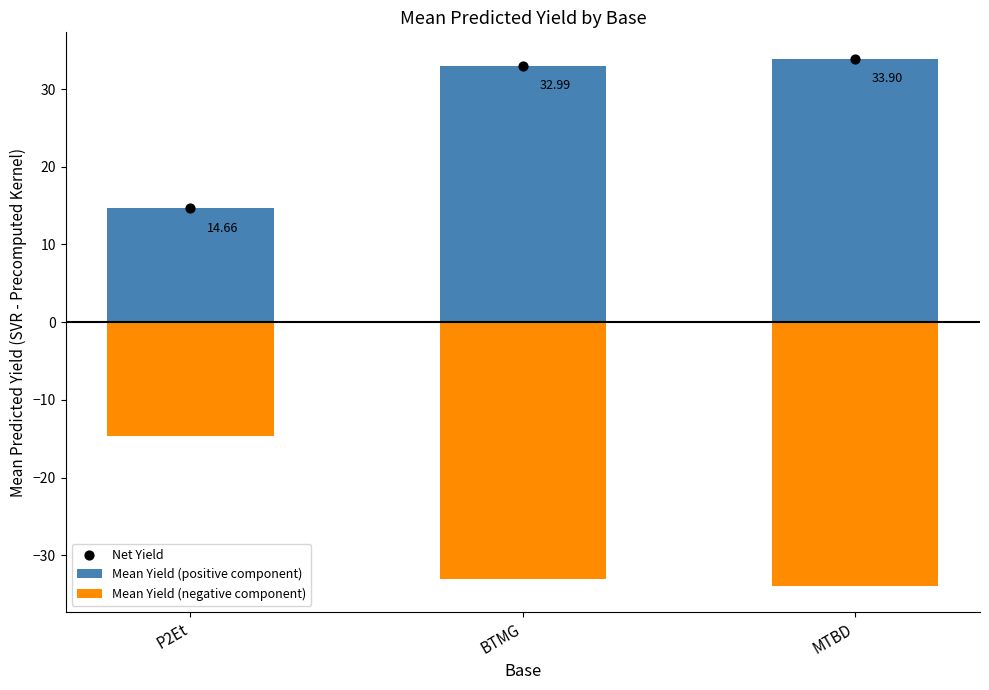

At how many categories does at least one series exceed -20?

3